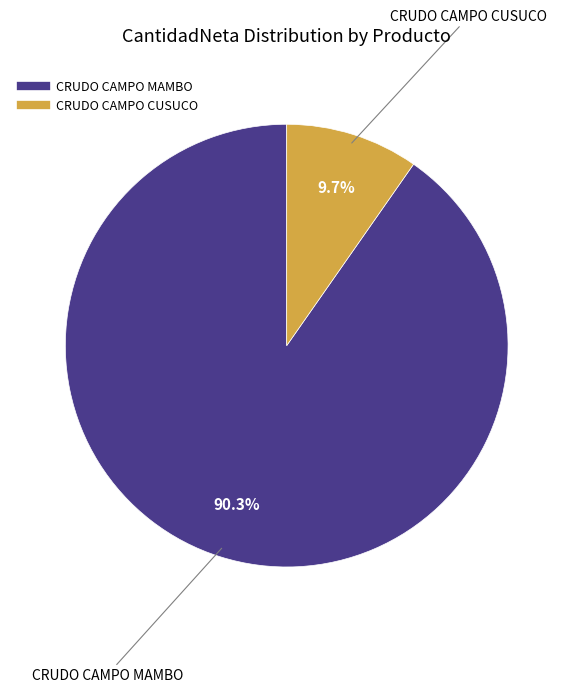

To the nearest percent, what is the combined percentage of CRUDO CAMPO MAMBO and CRUDO CAMPO CUSUCO?

100%